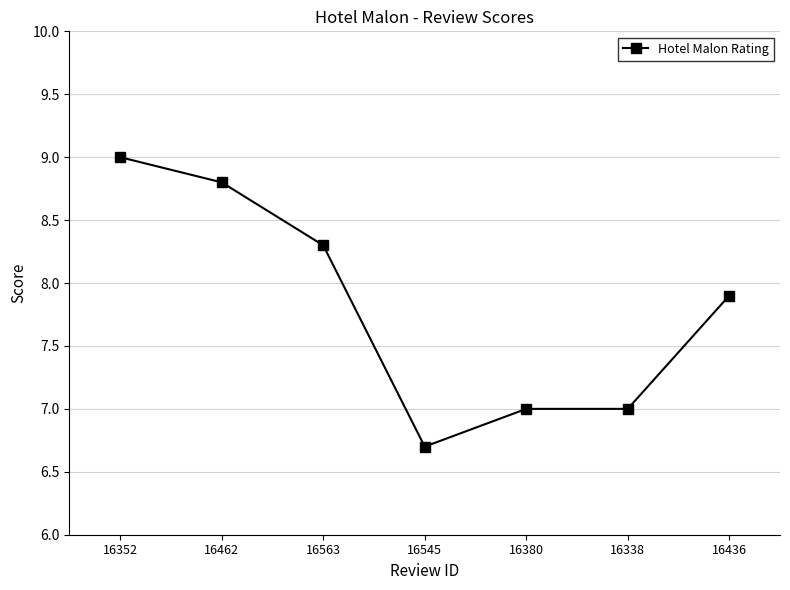

How many series are shown in this chart?

1